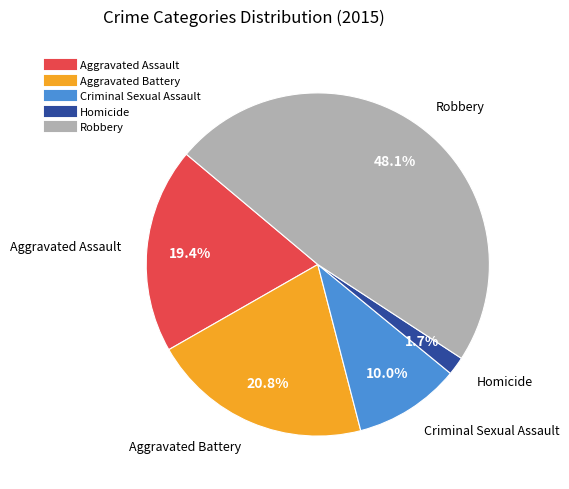

True or false: Aggravated Battery accounts for 21% of the total.

True